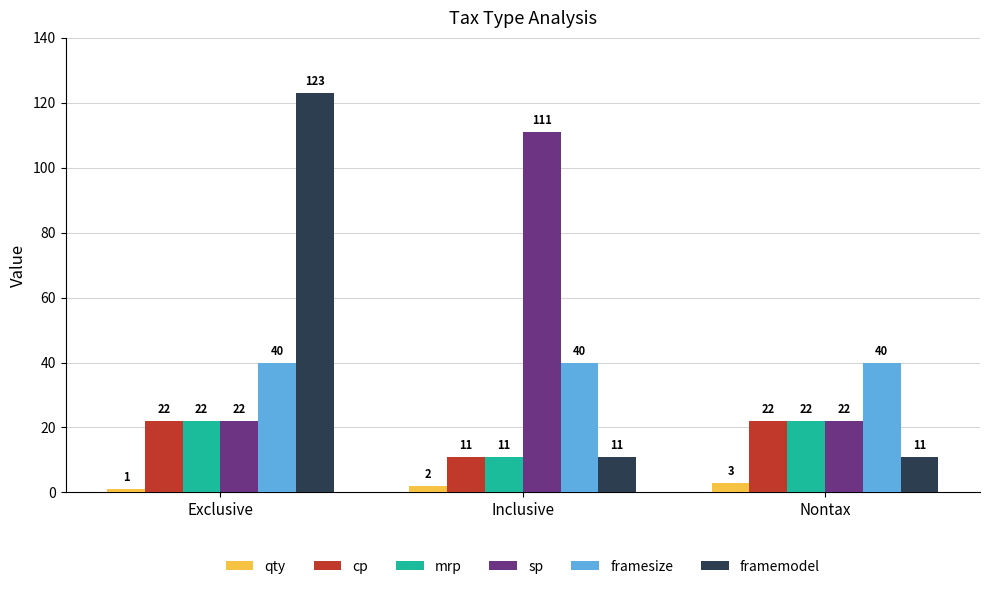

At which category is the sum across all series the highest?

Exclusive